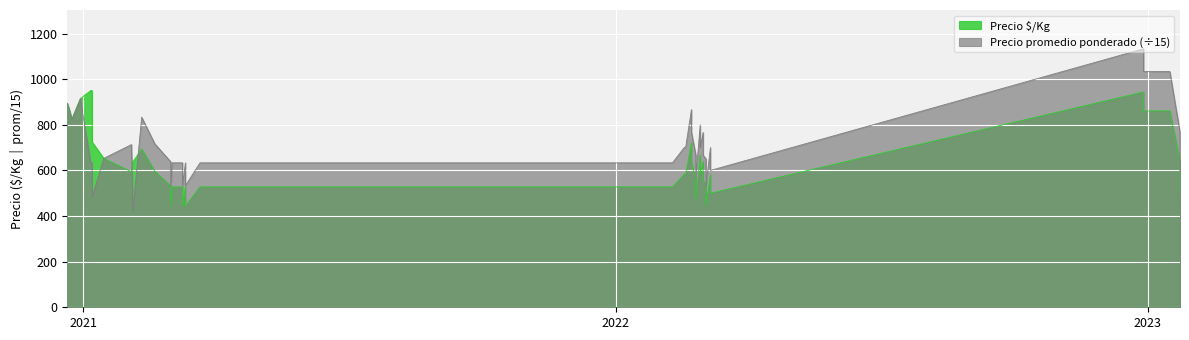

How many data points does each series have?

40